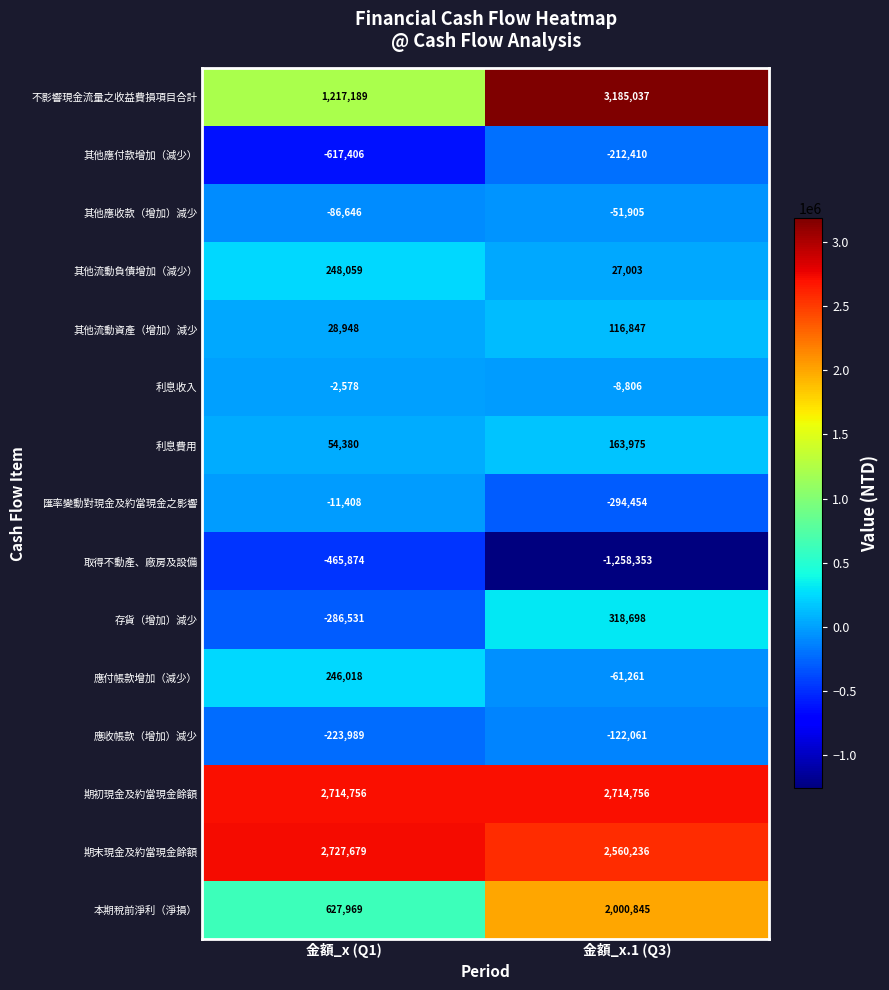

Is the value of 本期稅前淨利（淨損） at 金額_x (Q1) greater than the value of 利息收入 at 金額_x.1 (Q3)?

Yes